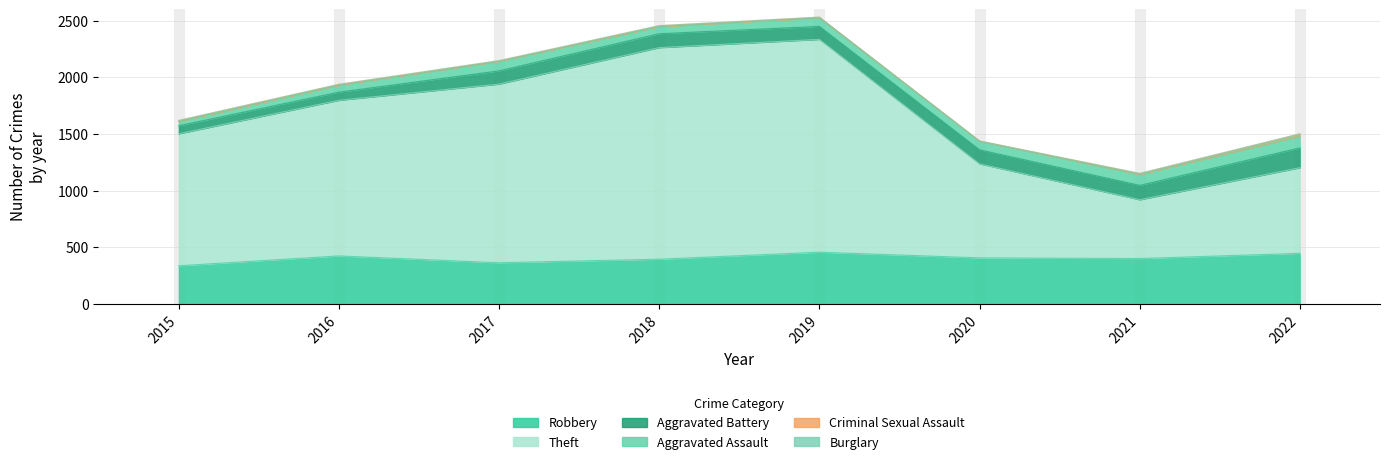

True or false: Criminal Sexual Assault has a value of 10 at 2021.

True